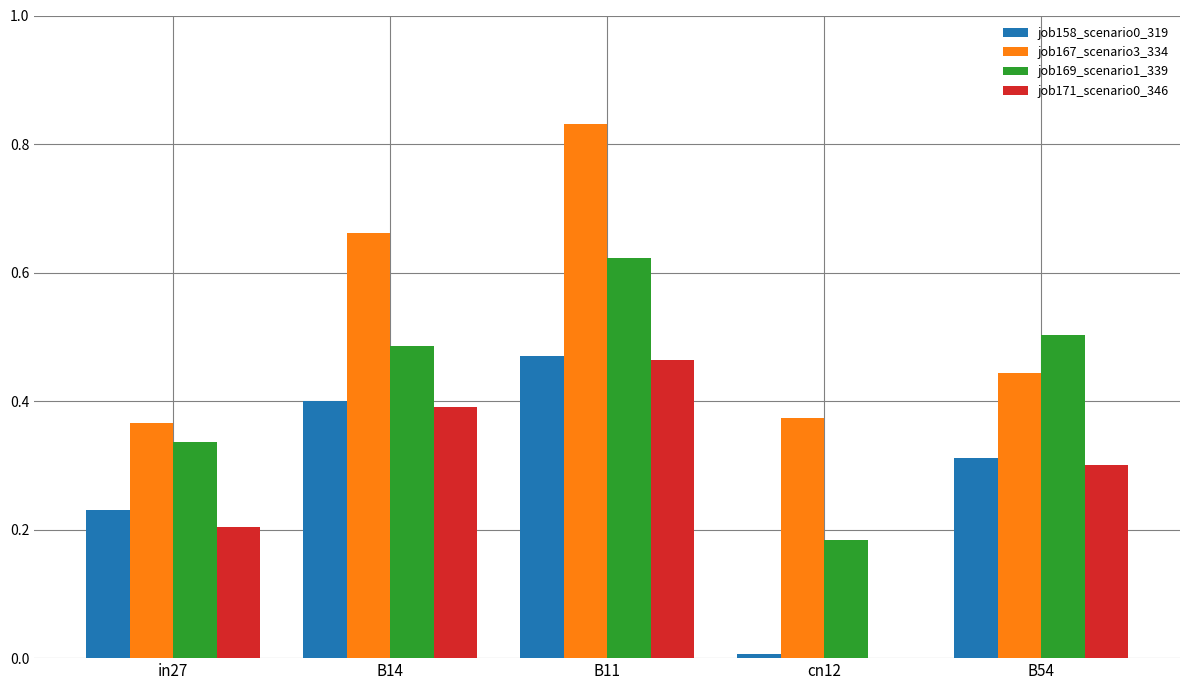

What is the sum of all job171_scenario0_346 values?

1.4